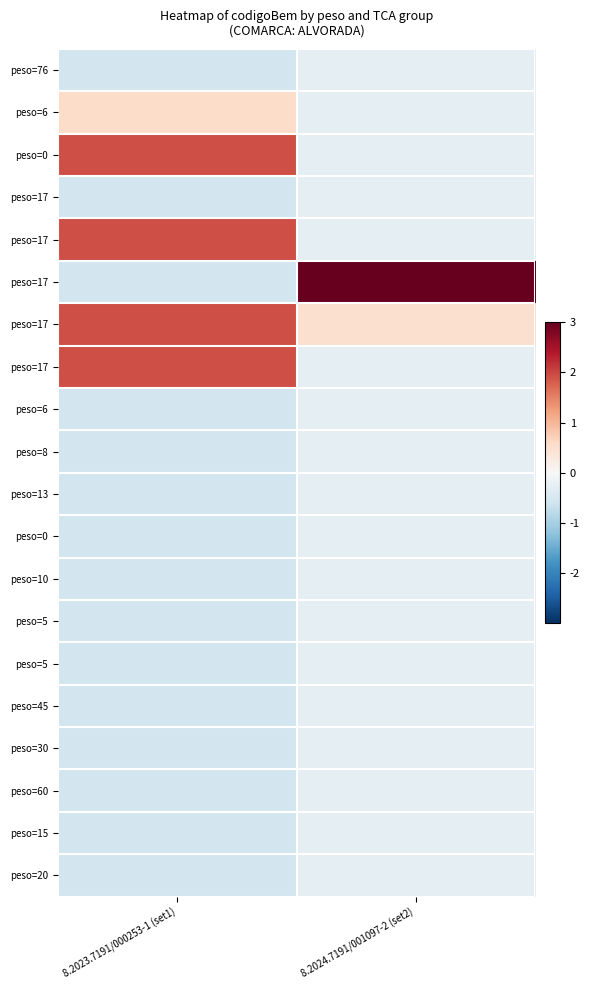

What is the difference between the highest and lowest values at 8.2024.7191/001097-2 (set2)?

4.6